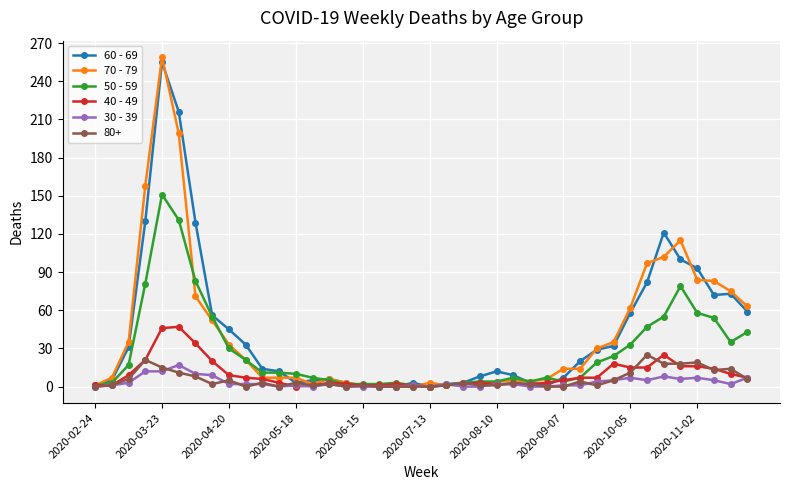

Is this an area chart (filled region under the line)?

No